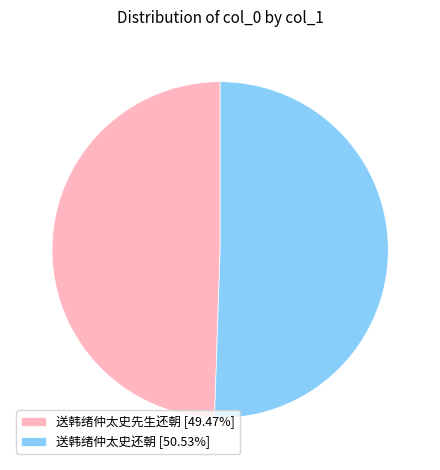

Do 送韩绪仲太史还朝 [50.53%] and 送韩绪仲太史先生还朝 [49.47%] together represent more than half of the pie?

Yes